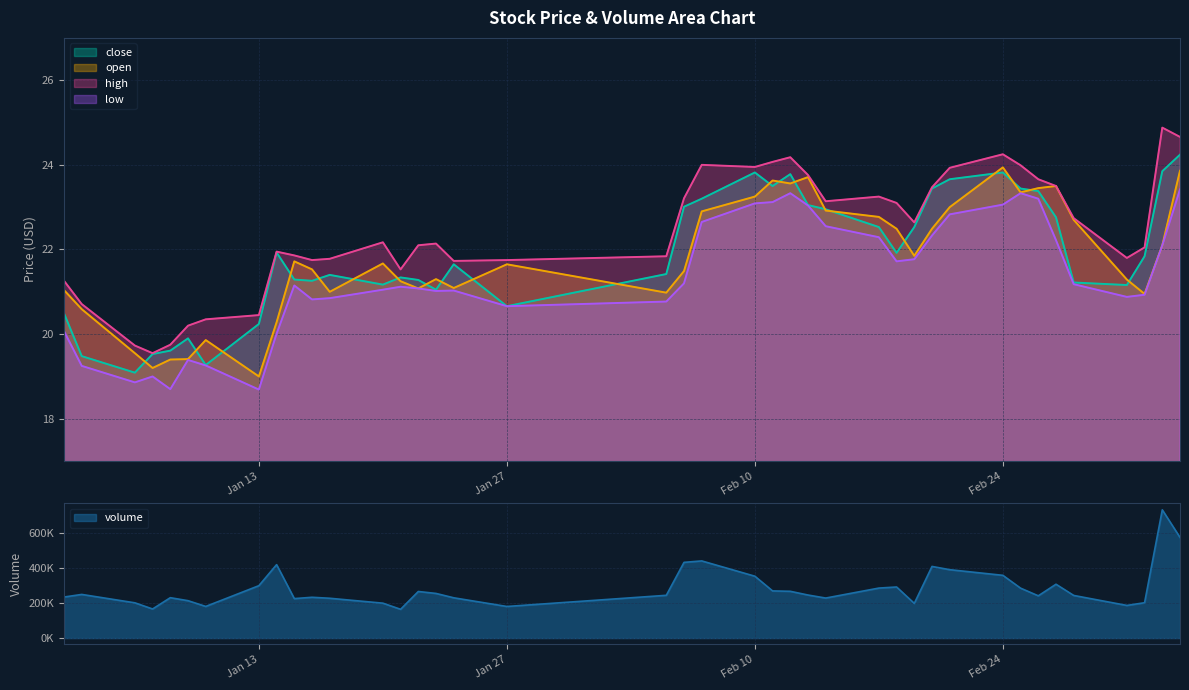

True or false: close has a value of 41.8 at Feb 10.

False